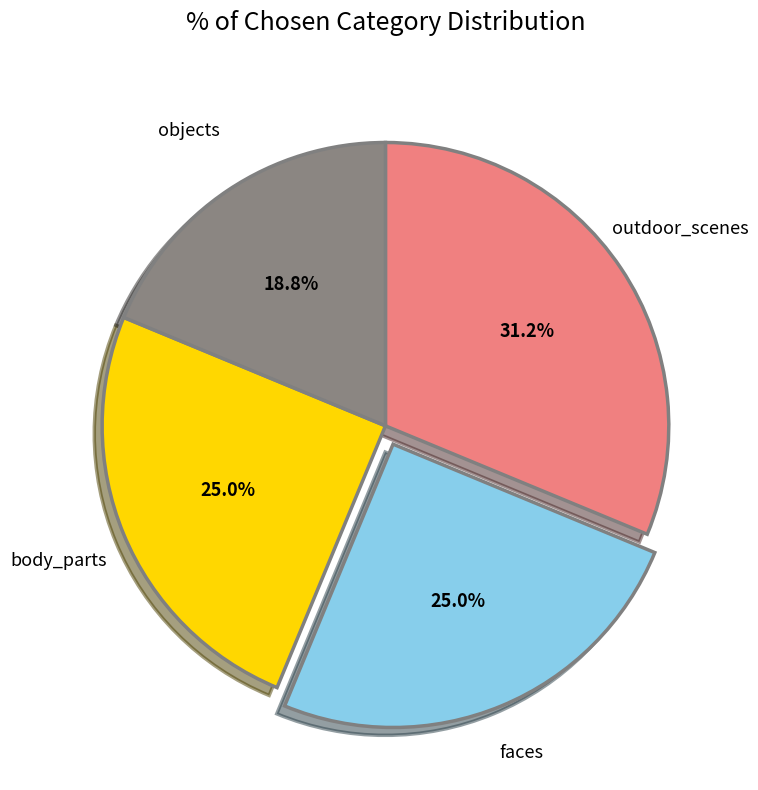

Between objects and body_parts, which is larger?

body_parts